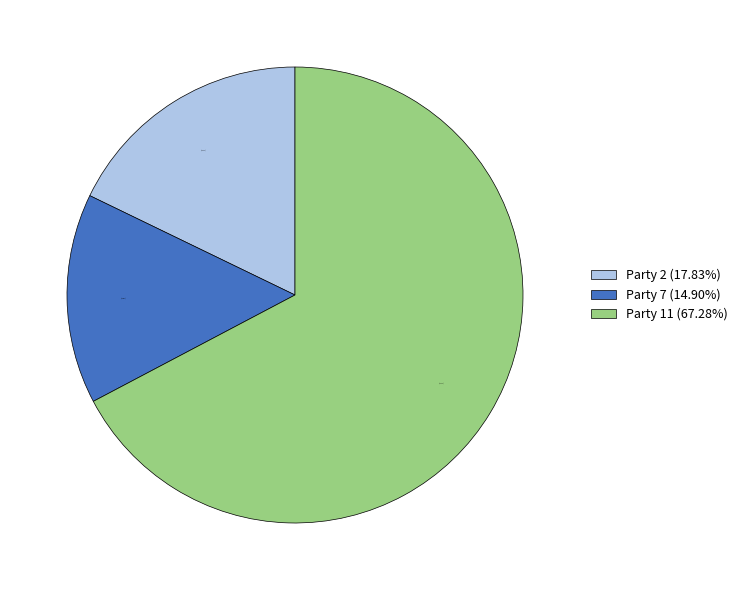

Is there a majority slice in this chart?

Yes